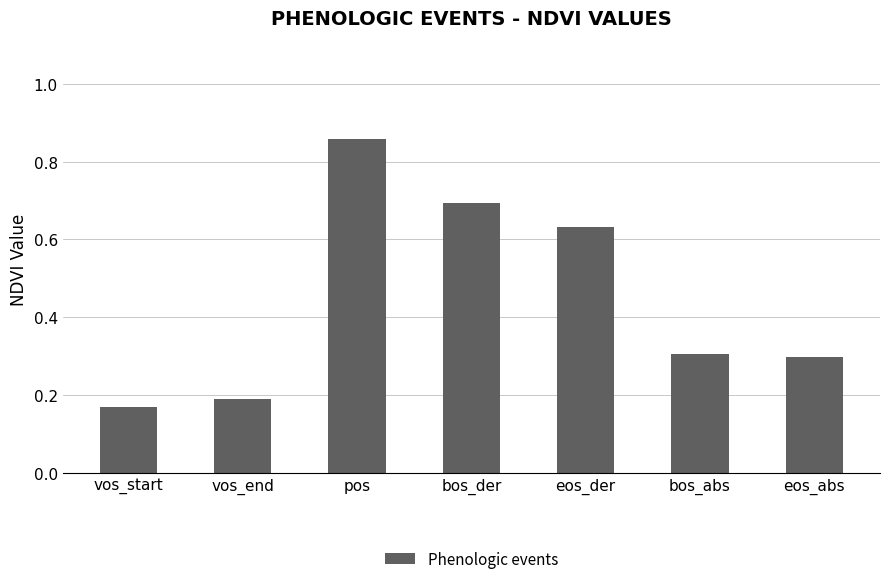

What is the value of the 4th bar from the left?

0.7